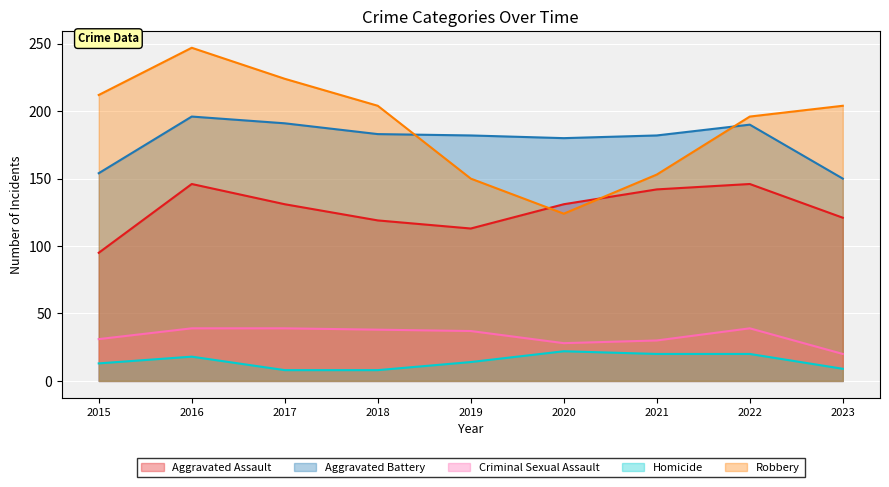

After their last crossing, which series has the higher values: Robbery or Aggravated Assault?

Robbery